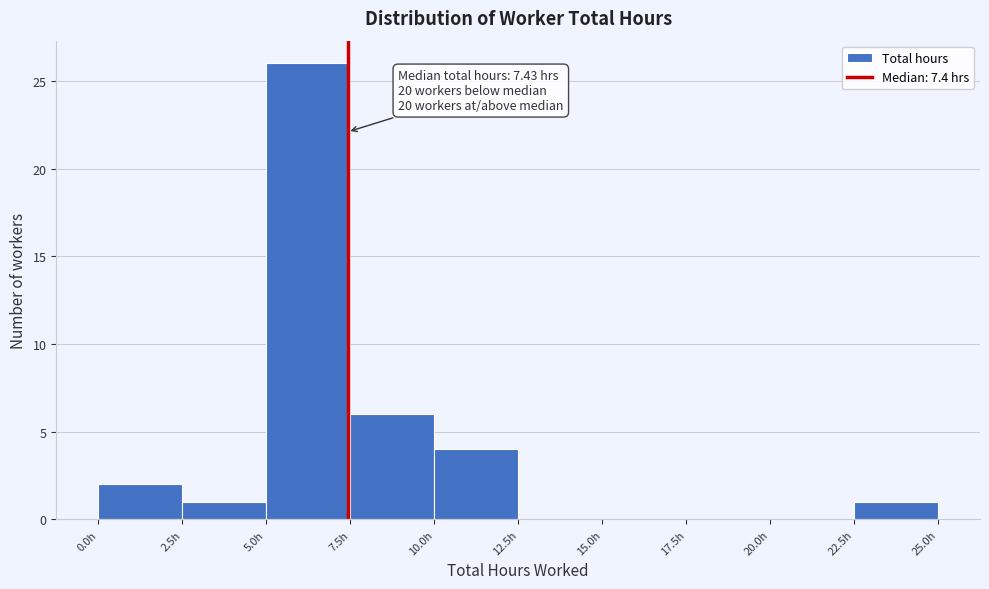

Which range on the x-axis has the tallest bar?

5.0 to 7.5